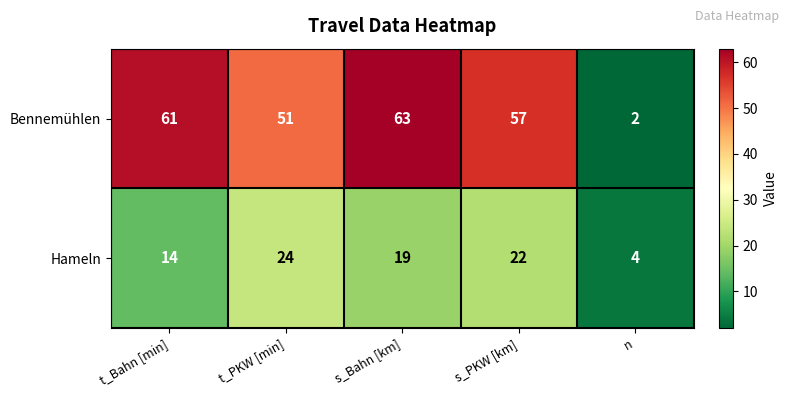

What is the smallest value displayed?

2